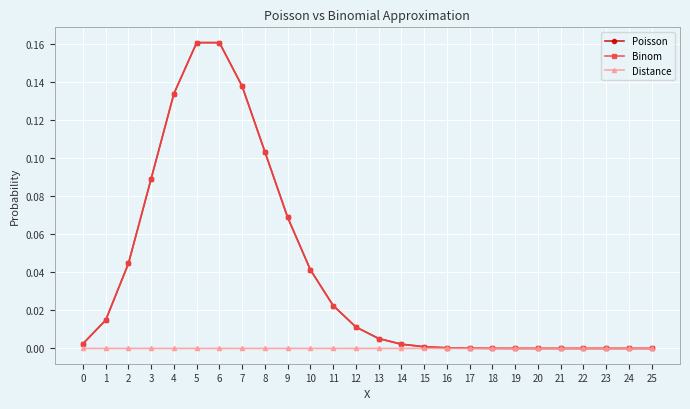

The Binom series shows 0.2 at 8. True or false?

False